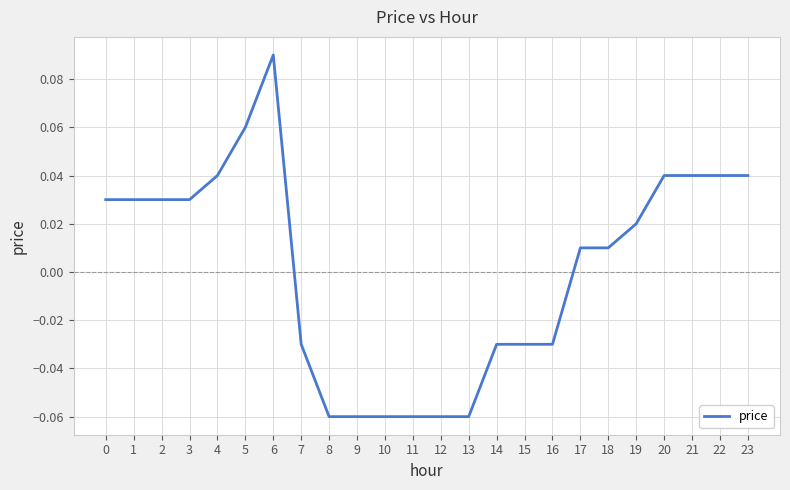

The value at 23 is 0.1. True or false?

False